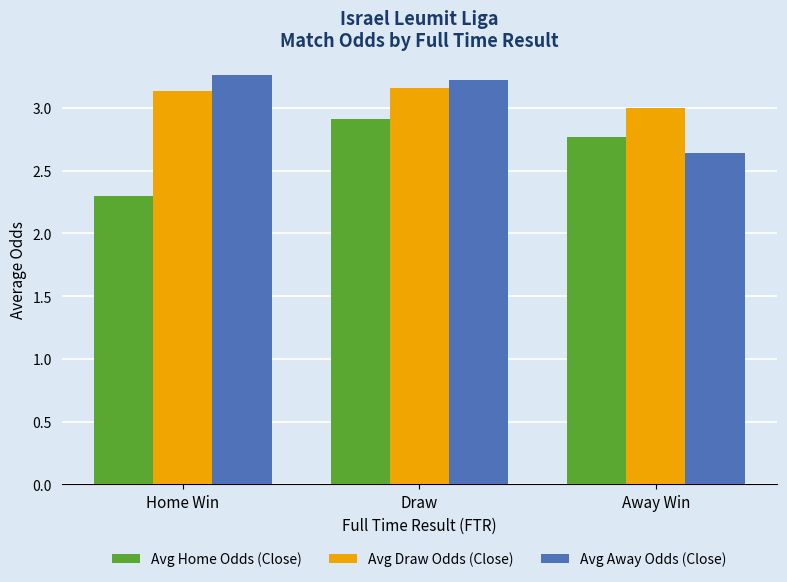

At Draw, list the series in order from largest to smallest.

Avg Away Odds (Close), Avg Draw Odds (Close), Avg Home Odds (Close)